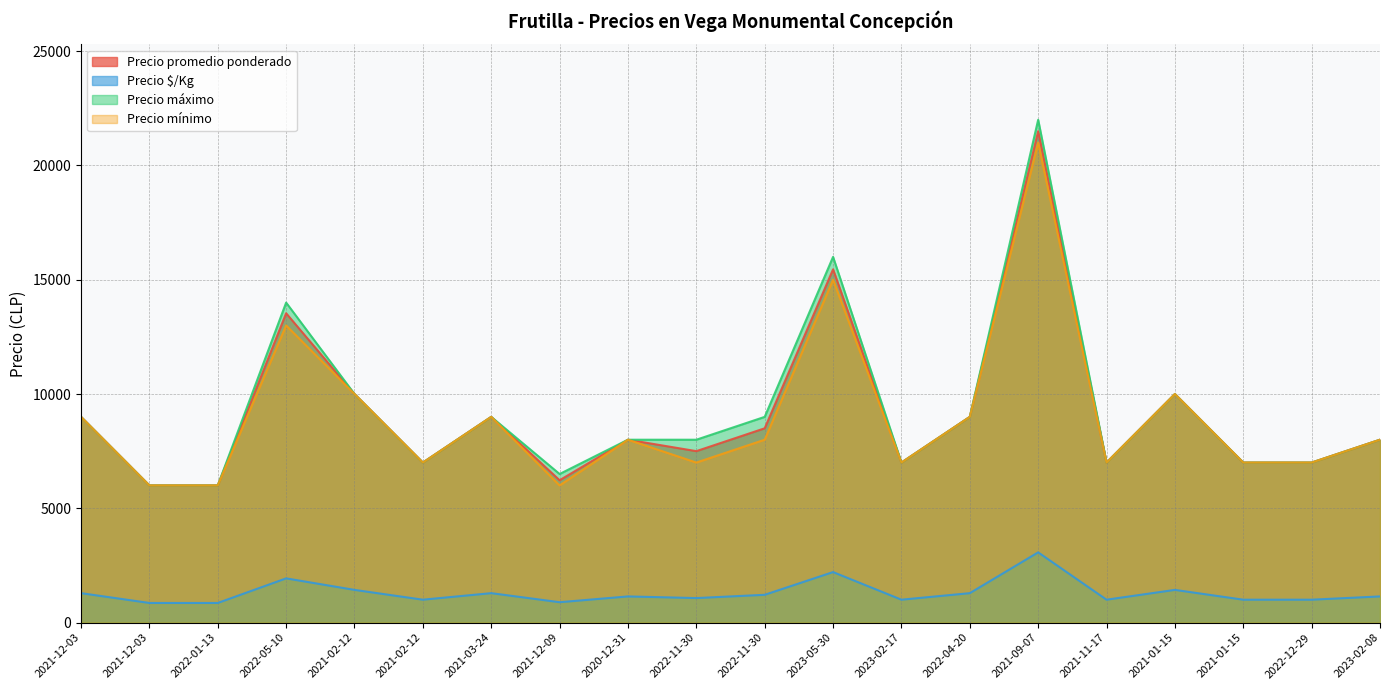

At which label does Precio mínimo first exceed 7500?

2021-12-03